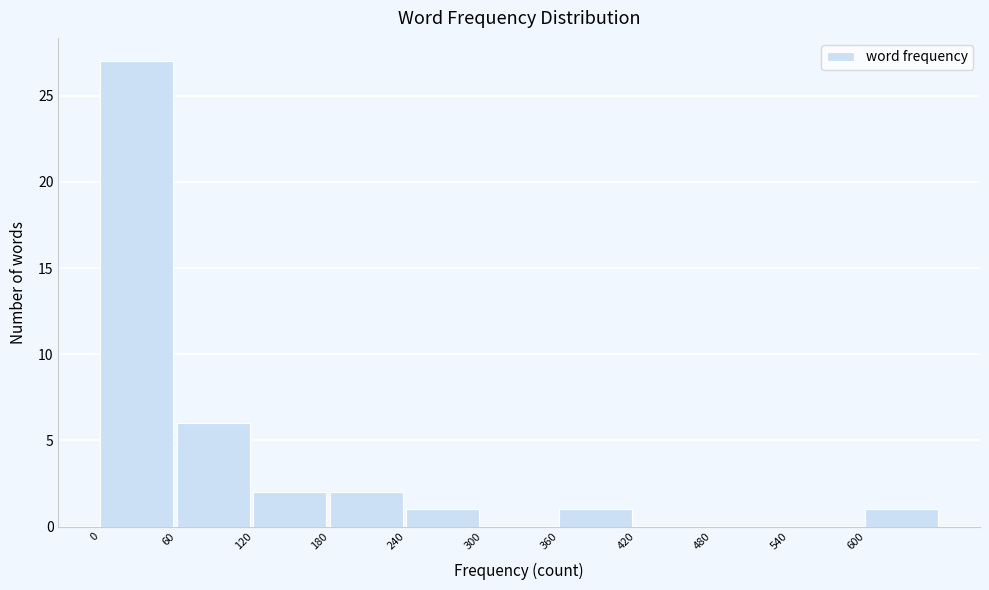

How tall is the bar that spans 120 to 180 on the x-axis? The values are not printed on the chart, so give them approximately, as read against the axis.

2